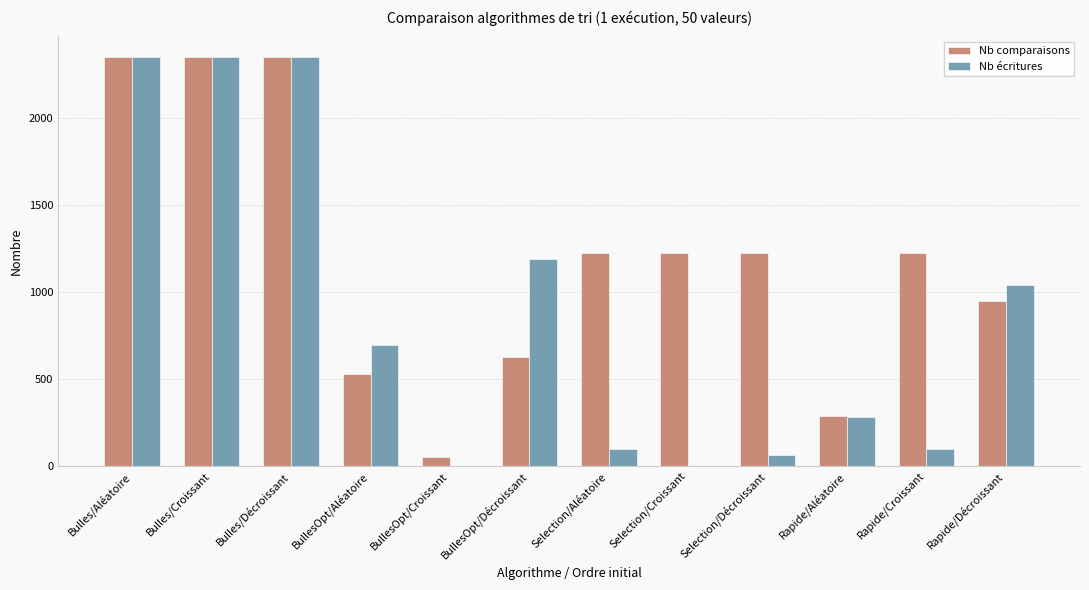

At which label is Nb écritures closest to 1175?

BullesOpt/Décroissant